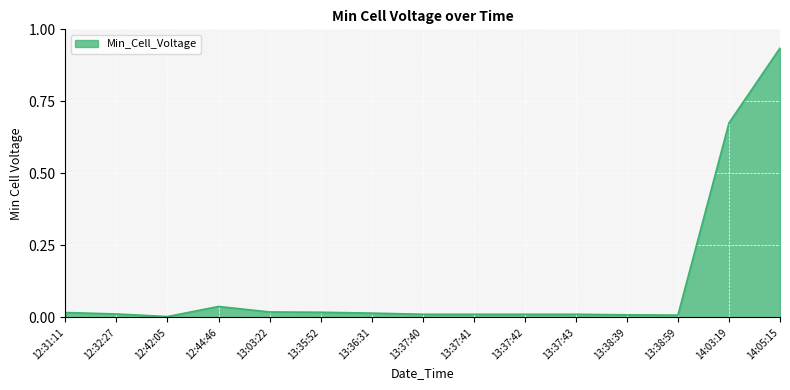

What position from the right is 12:44:46?

12